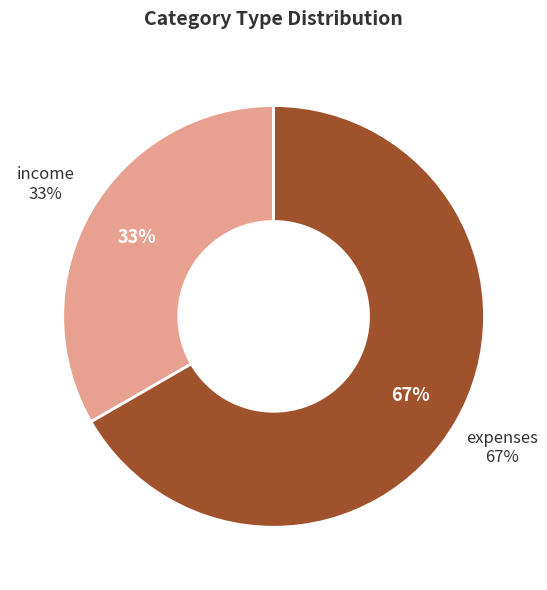

What percentage is the expenses slice, to the nearest percent?

67%